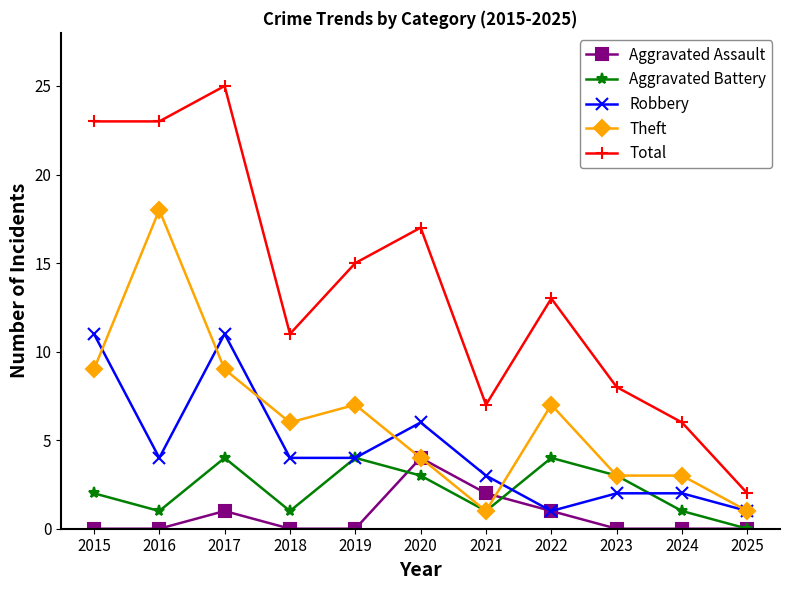

How many data points in Theft are less than 6?

5